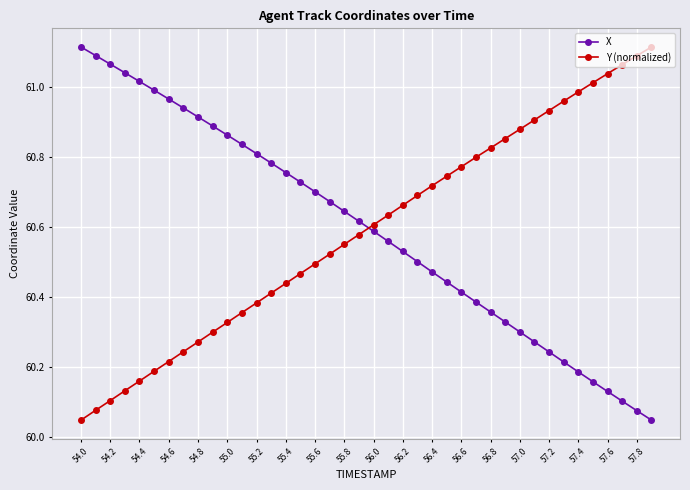

How many categories are shown in the chart?

40